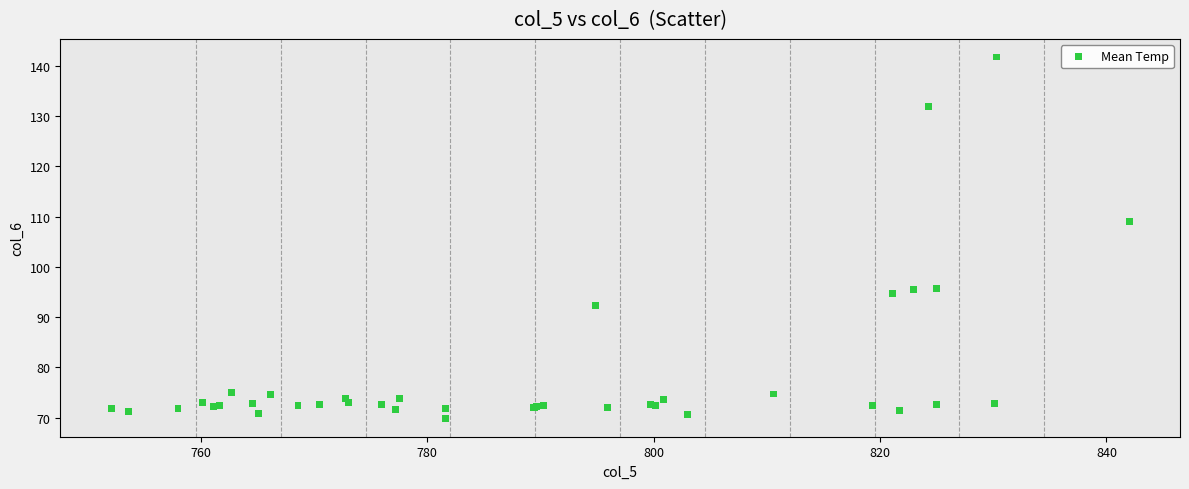

What Y value in the scatter plot is closest to 105?

109.1